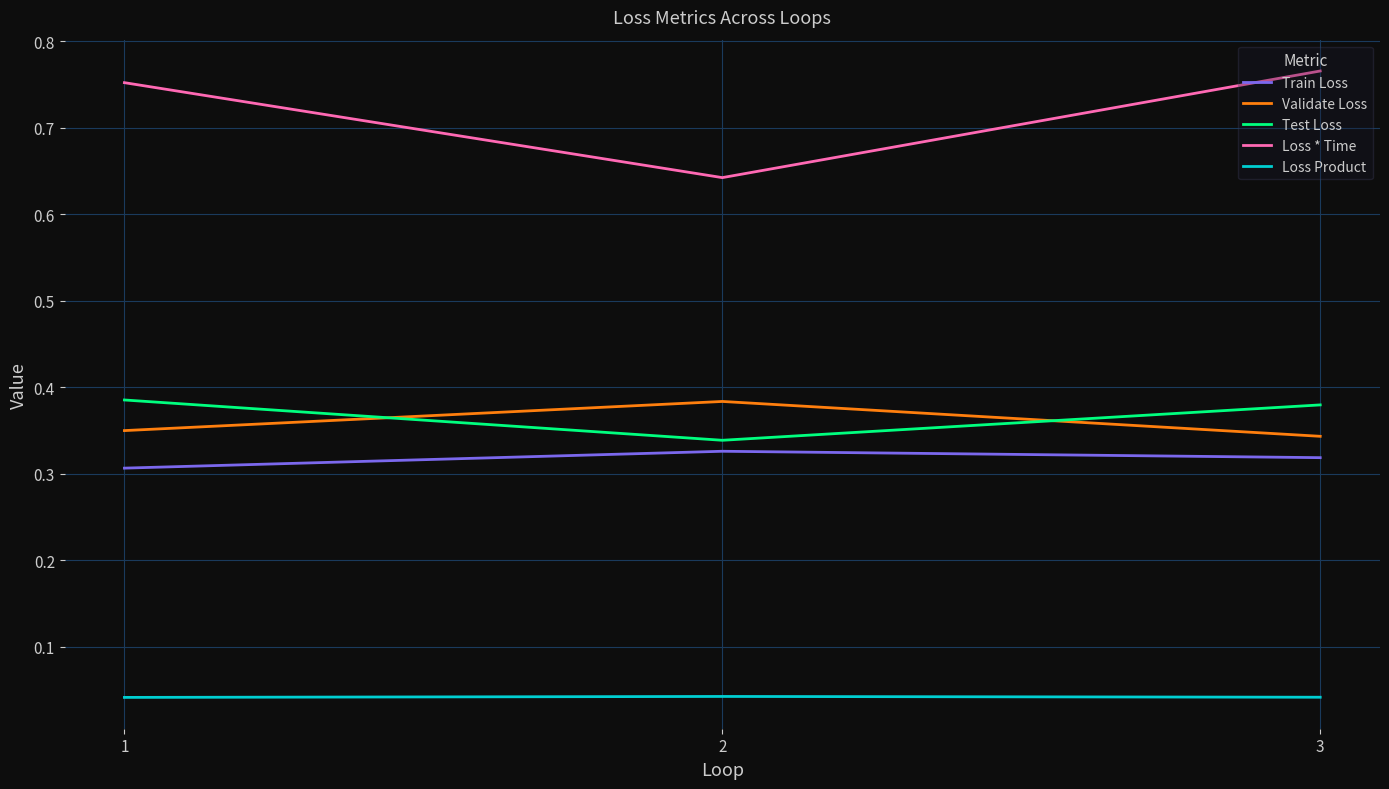

What is the sum of the Test Loss values at 2 and 1?

0.7